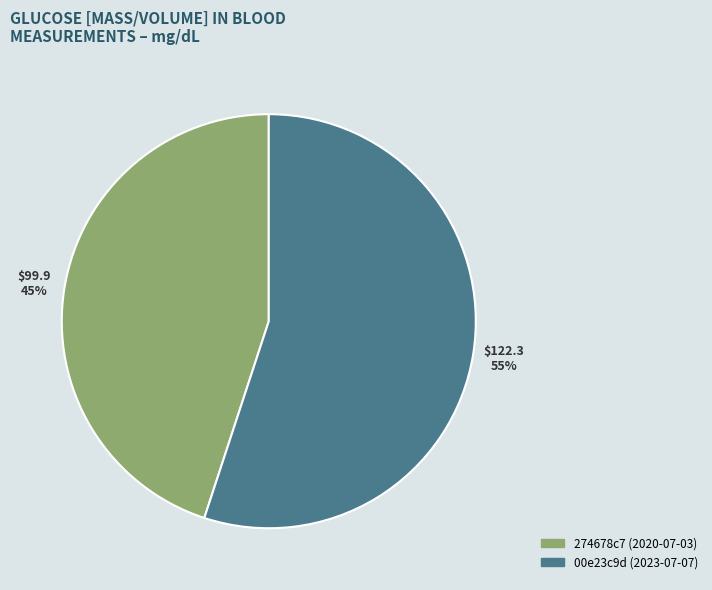

Which slice is the largest?

00e23c9d (2023-07-07)